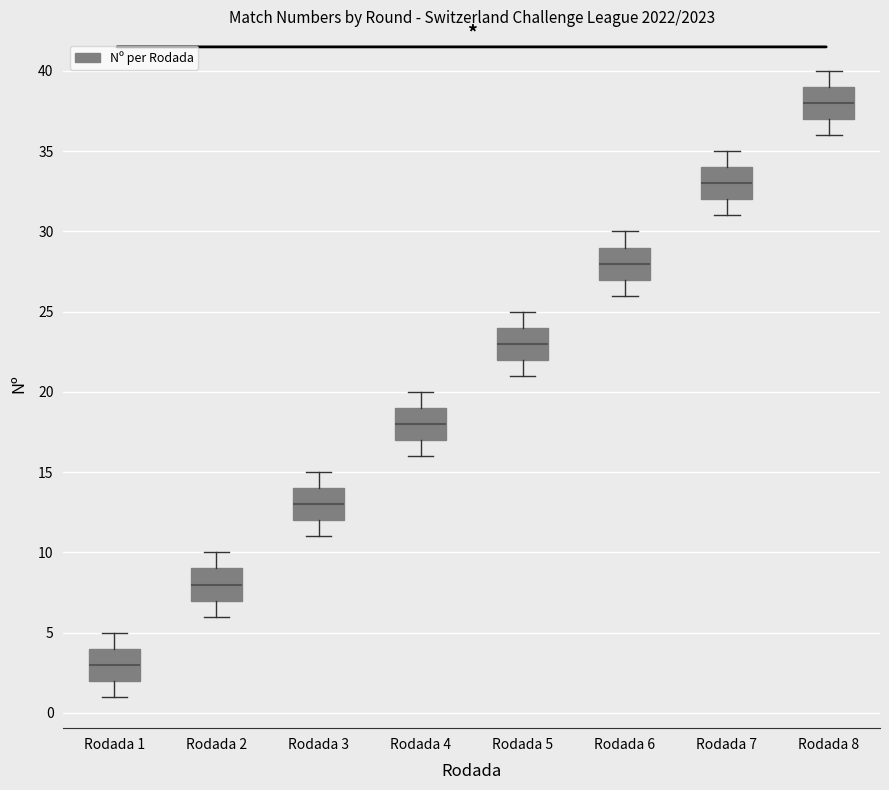

Reading left to right, read every box against the y-axis: the position of its median line, the range the box covers, and the ends of its whiskers. The values are not printed on the chart, so give them approximately, as read against the axis.

Rodada 1: median 3, box 2 to 4, whiskers 1 to 5
Rodada 2: median 8, box 7 to 9, whiskers 6 to 10
Rodada 3: median 13, box 12 to 14, whiskers 11 to 15
Rodada 4: median 18, box 17 to 19, whiskers 16 to 20
Rodada 5: median 23, box 22 to 24, whiskers 21 to 25
Rodada 6: median 28, box 27 to 29, whiskers 26 to 30
Rodada 7: median 33, box 32 to 34, whiskers 31 to 35
Rodada 8: median 38, box 37 to 39, whiskers 36 to 40